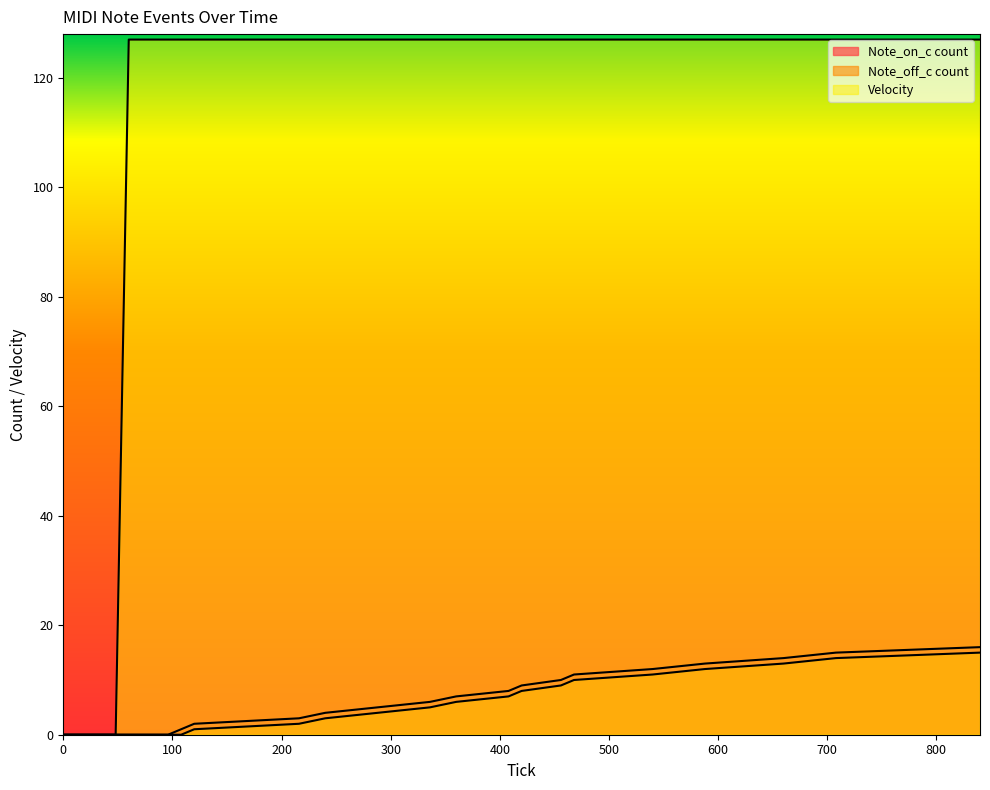

How many data points does each series have?

20